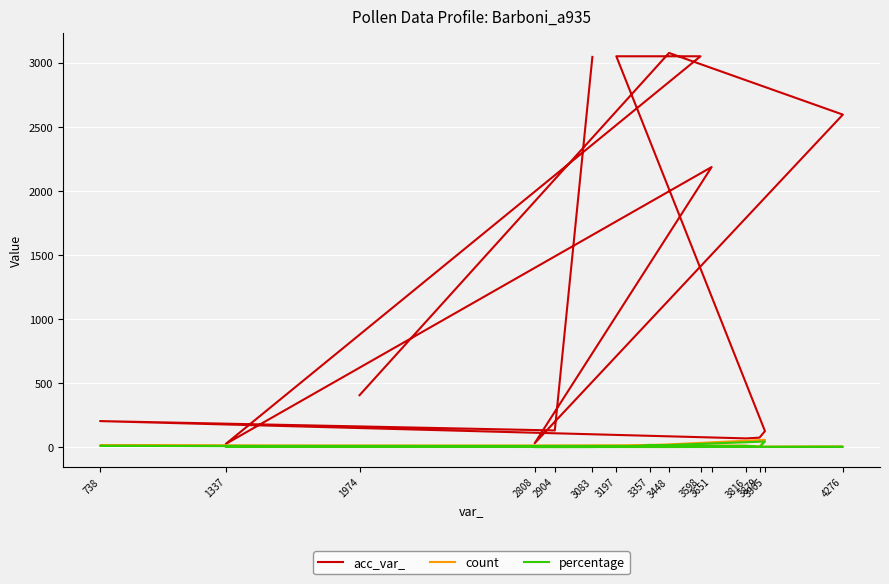

What are all the series names shown in the legend?

acc_var_, count, percentage